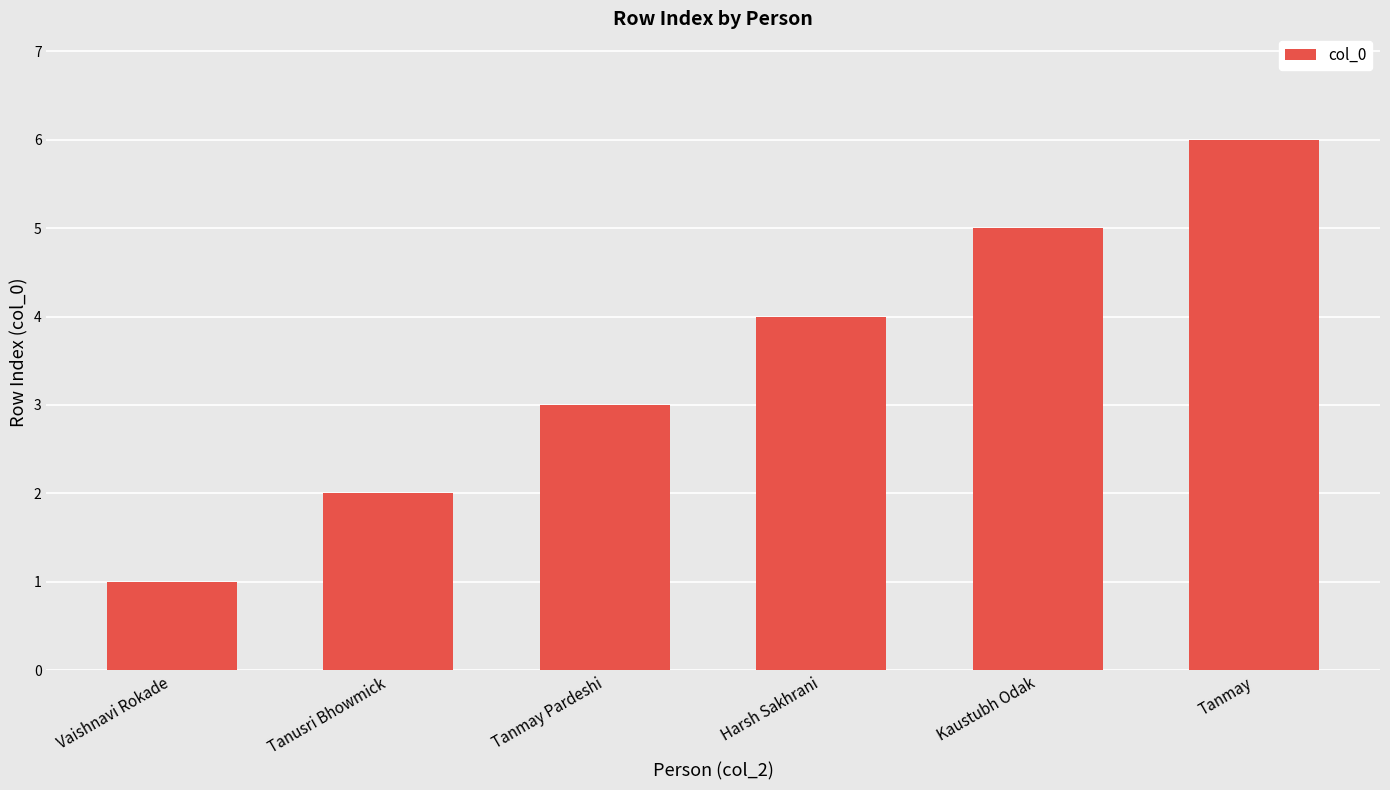

Reading left to right, what are all the values shown in this chart?

1	2	3	4	5	6